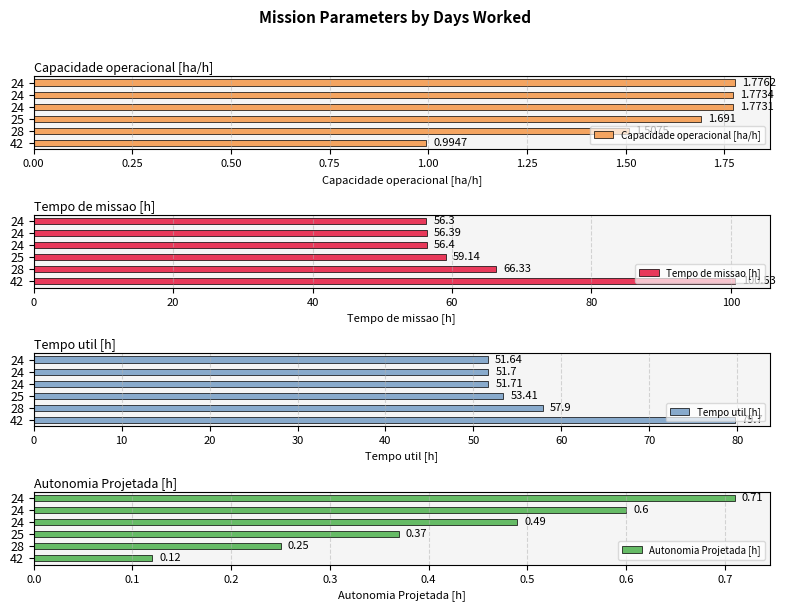

Which series changed the most between 25 and 24?

Tempo de missao [h]